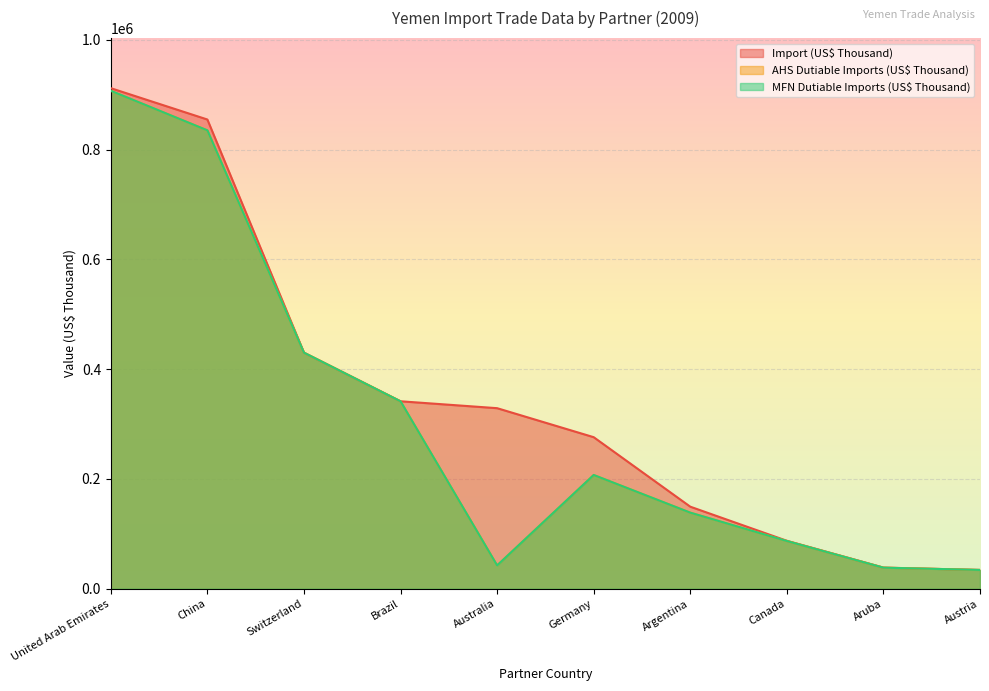

What is the label of the 10th point from the right?

United Arab Emirates